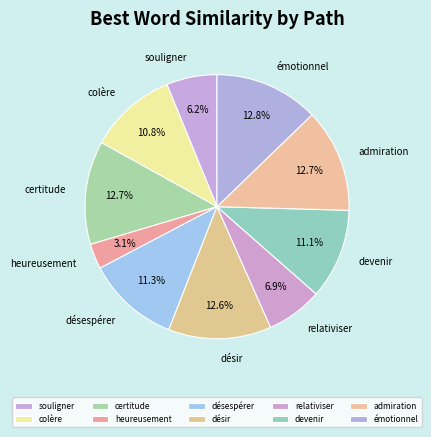

What is the smallest slice in the pie chart?

heureusement